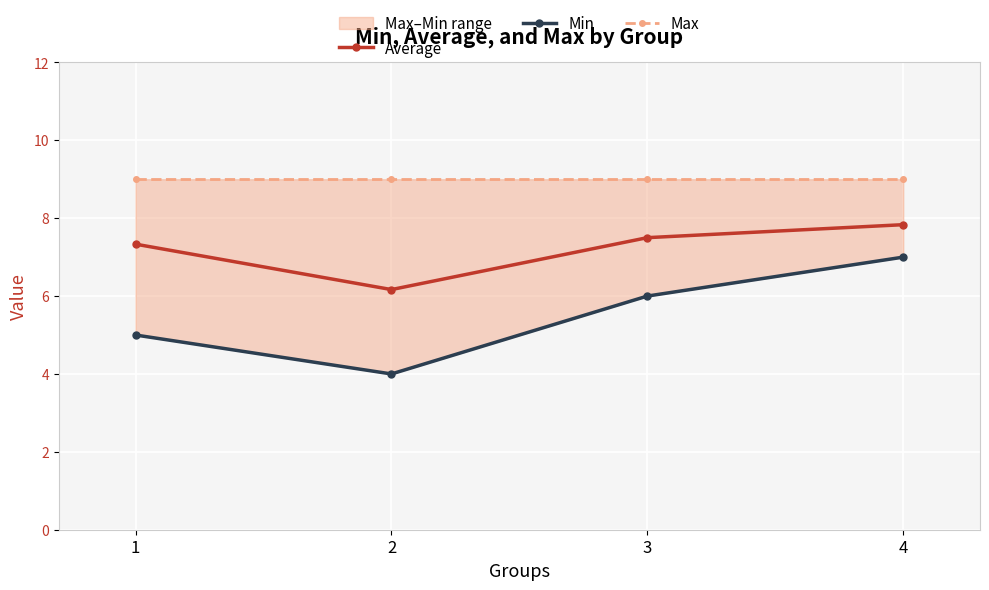

How many lines are shown in the chart?

3